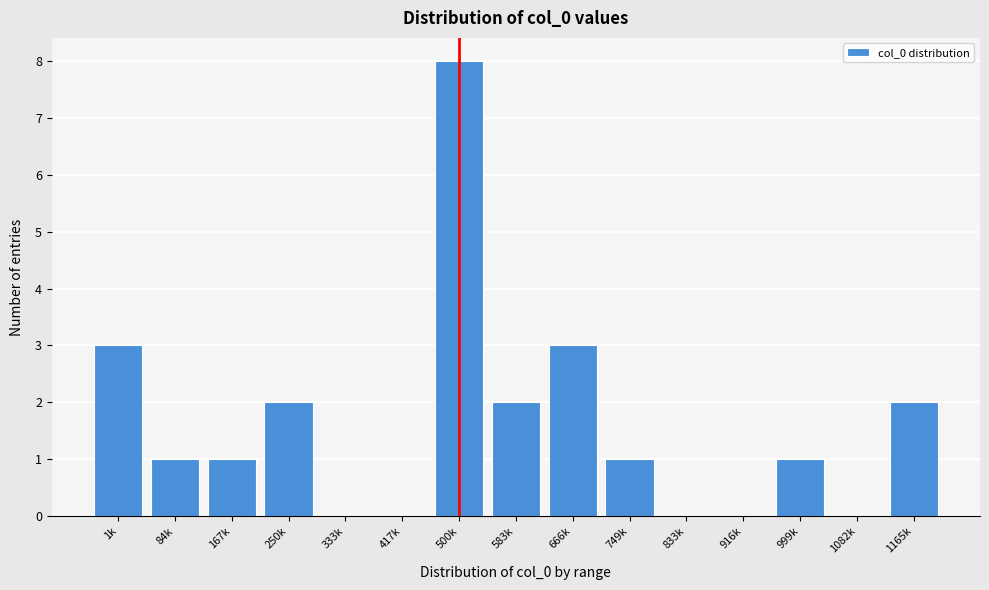

Reading left to right, what are all the values shown in this chart?

1k=3	84k=1	167k=1	250k=2	333k=0	417k=0	500k=8	583k=2	666k=3	749k=1	833k=0	916k=0	999k=1	1082k=0	1165k=2